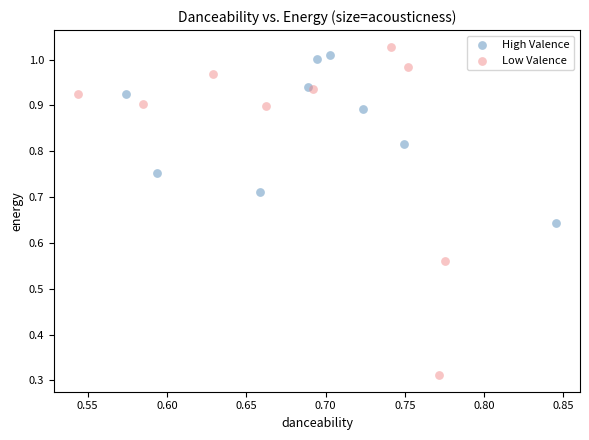

Which series contains the lowest Y value?

Low Valence